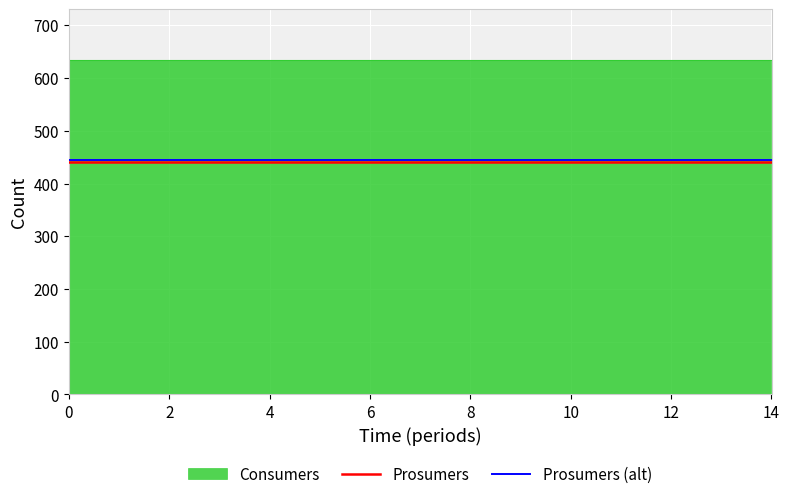

True or false: Prosumers and Prosumers (alt) intersect in this chart.

False